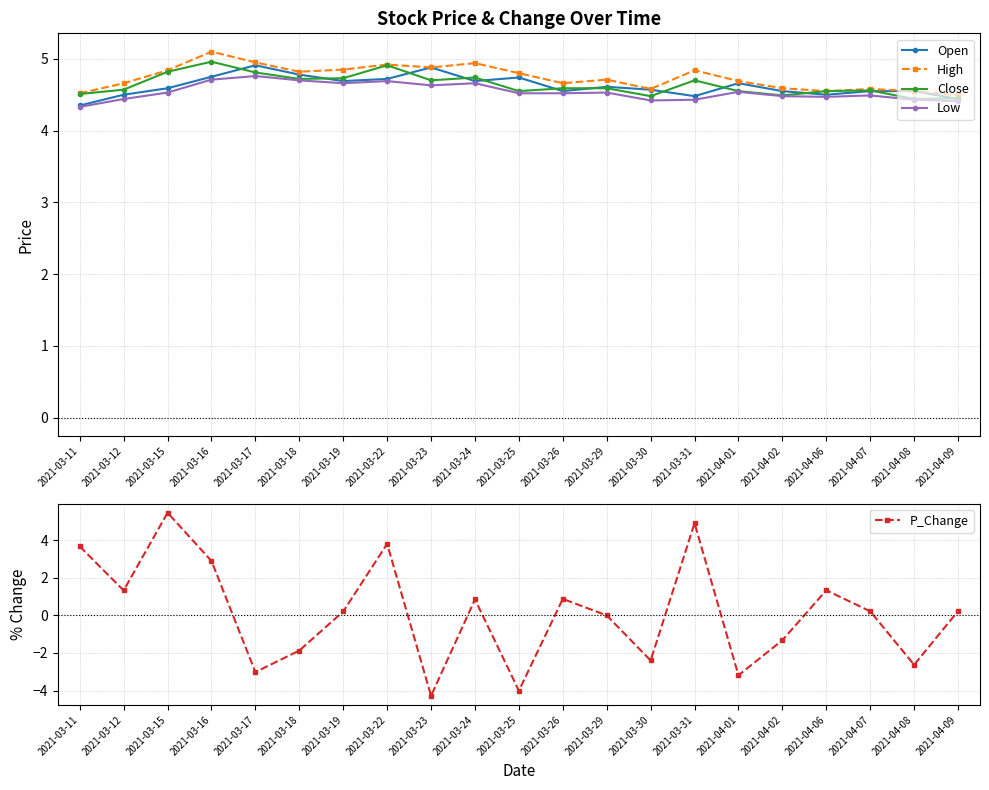

Does the chart have visible grid lines?

Yes